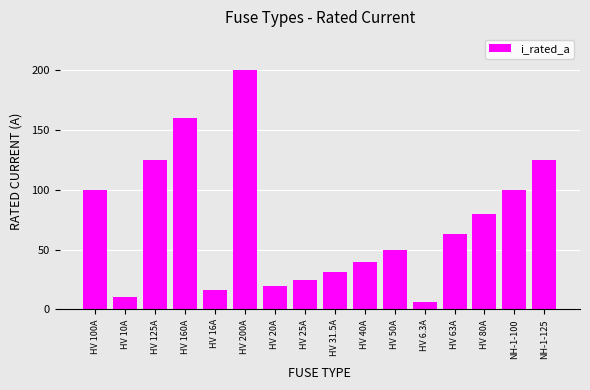

What is the difference between the values at HV 160A and HV 125A?

35.0